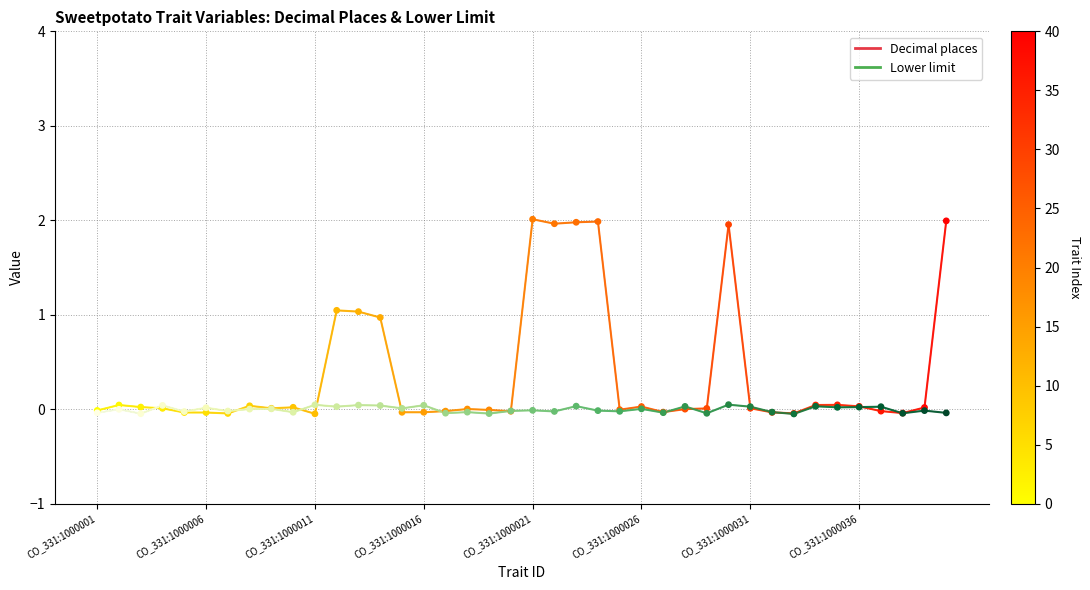

Which series has the largest range (max minus min)?

Decimal places